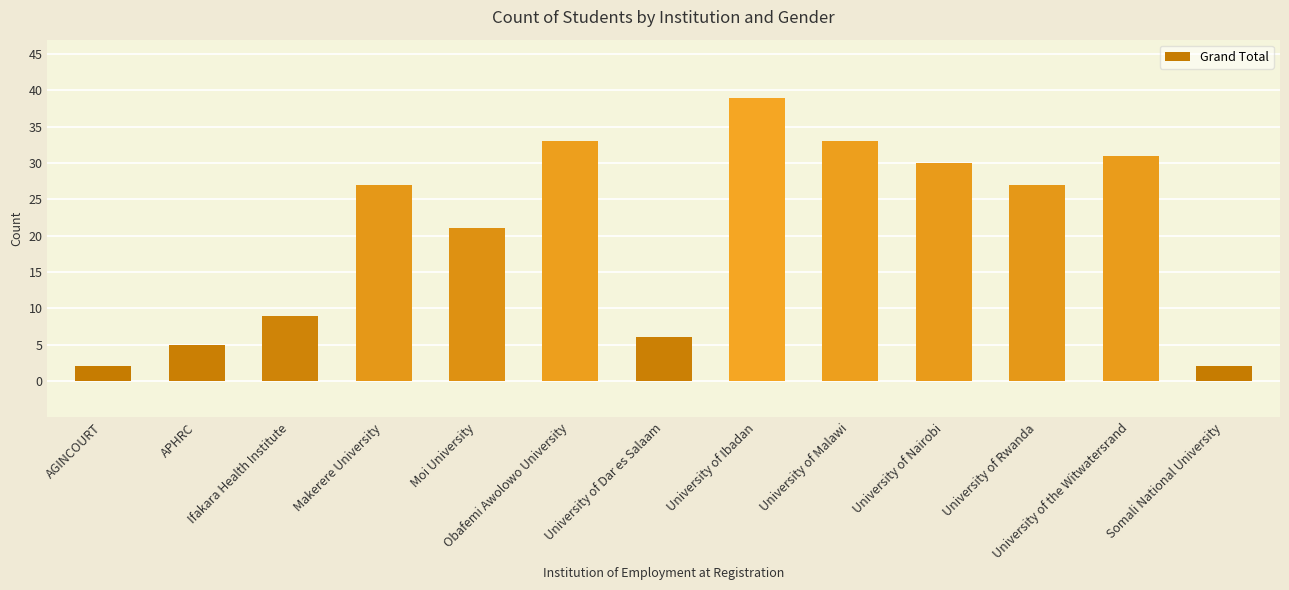

Is it true that the value at University of Malawi is 51?

False